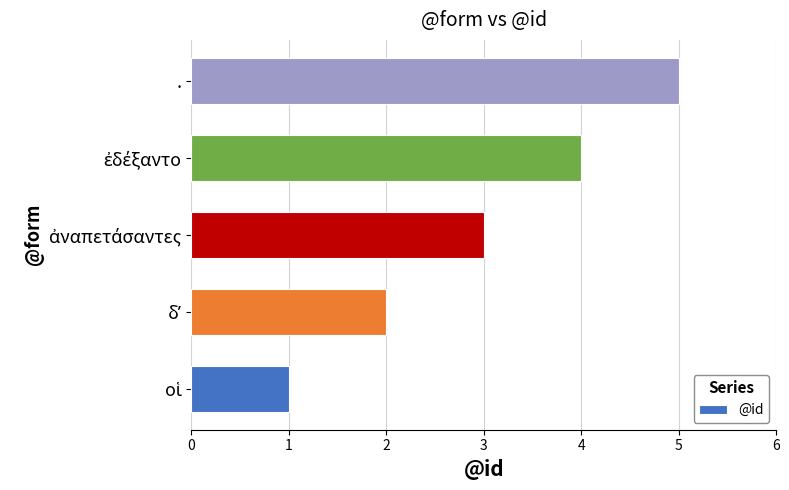

What is the difference between the maximum and minimum values?

4